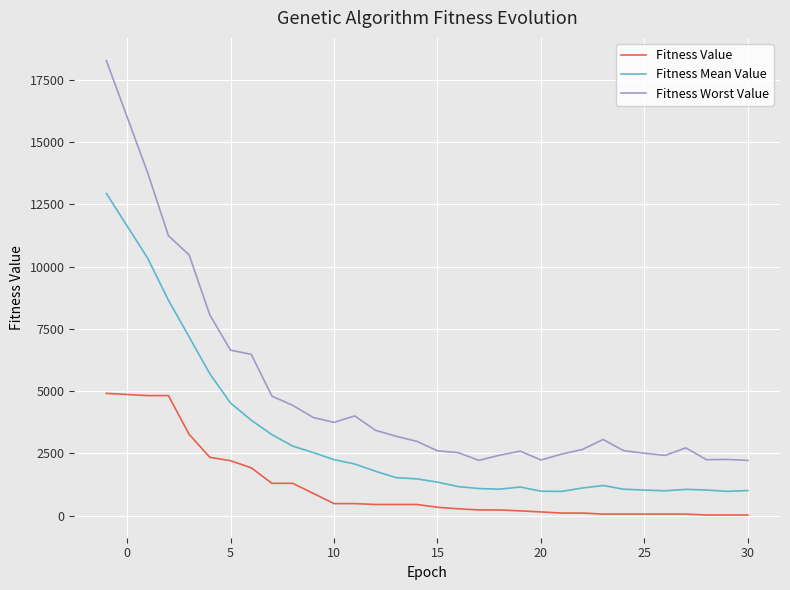

Which series has the largest range (max minus min)?

Fitness Worst Value